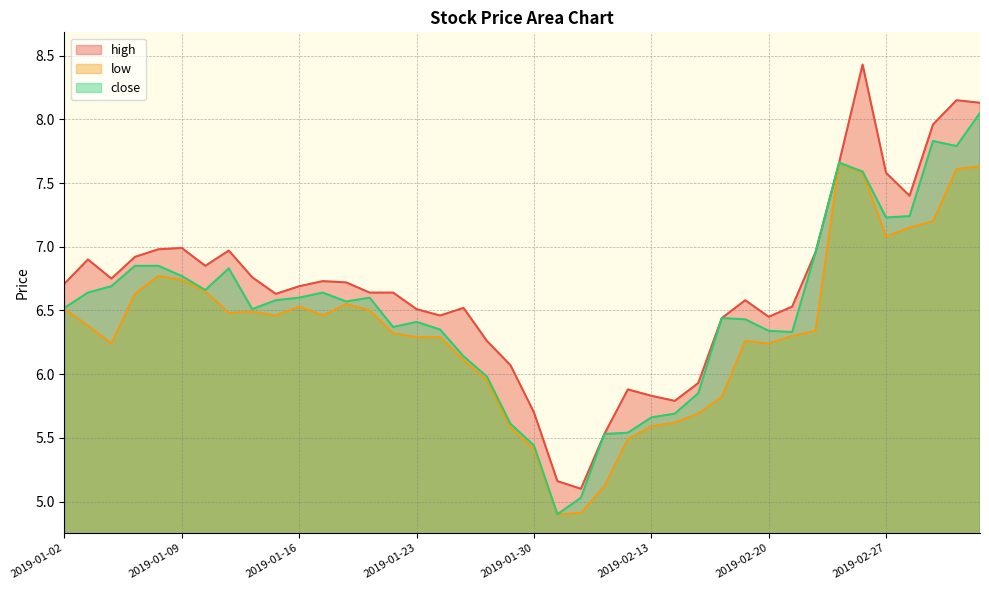

At how many categories does at least one series exceed 7?

7